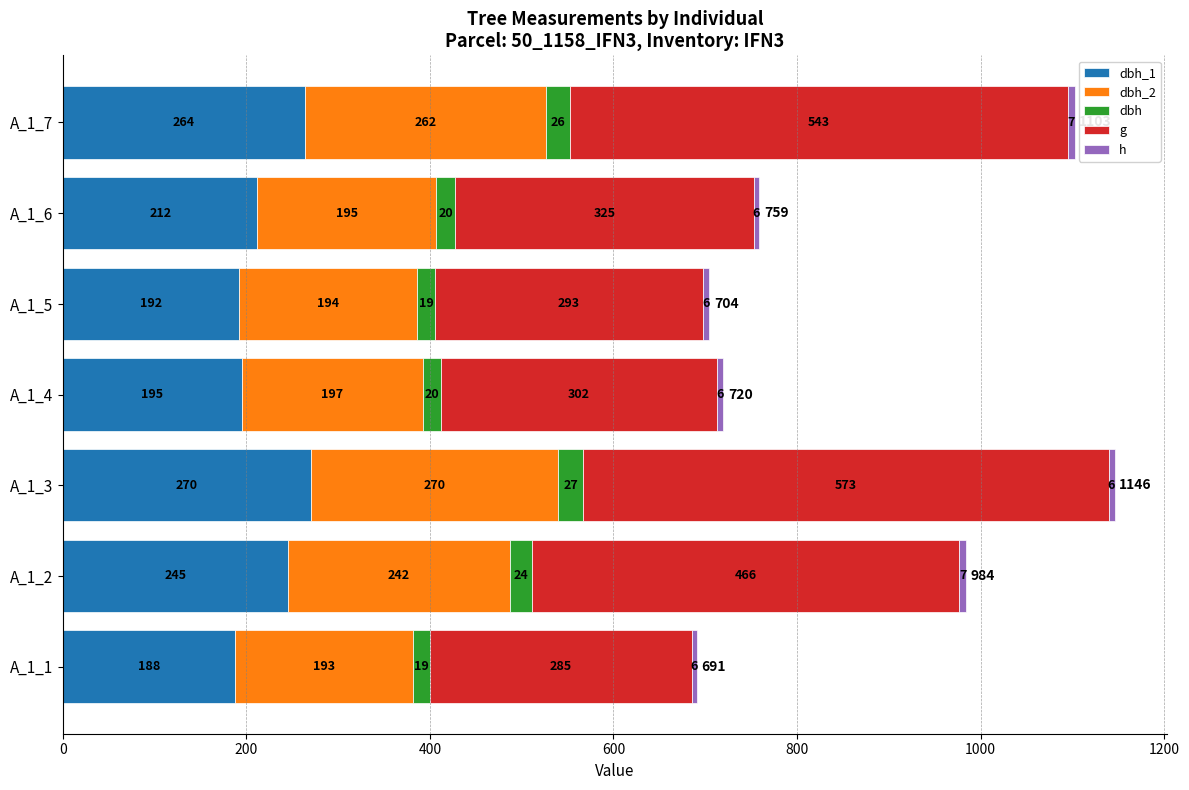

What is the difference between the maximum and minimum values in the dbh_1 series?

82.0